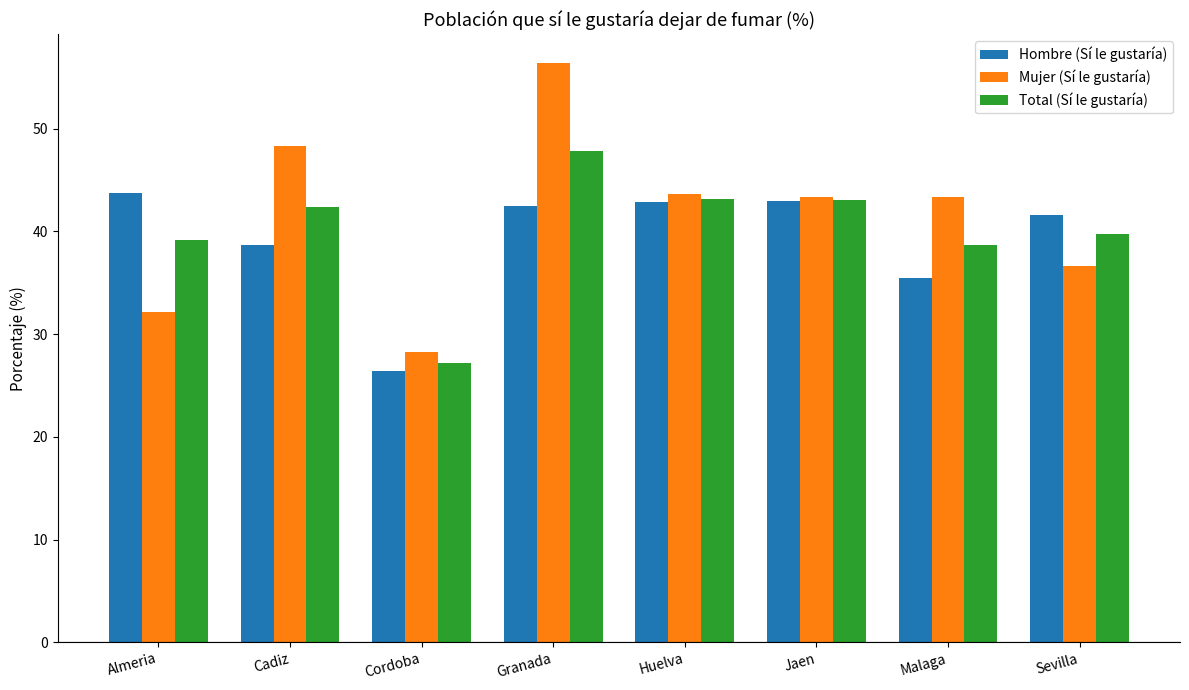

What is the value of the Hombre (Sí le gustaría) bar at the 7th from the left?

35.5